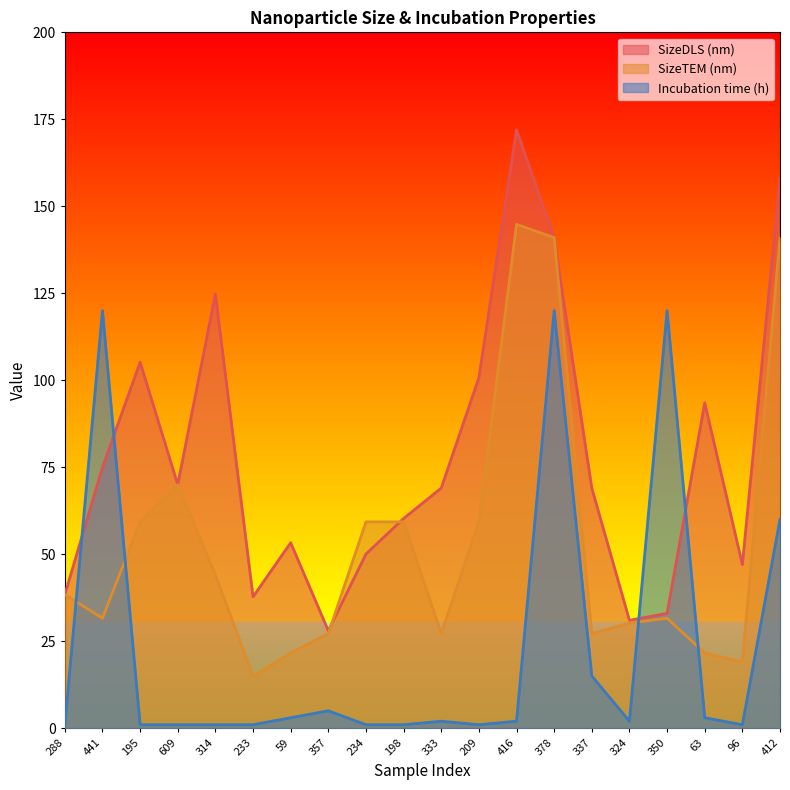

Reading left to right, what are all the values shown in this chart?

SizeDLS (nm): 288=38.4	441=75.0	195=105.2	609=70.0	314=124.8	233=37.8	59=53.3	357=28.0	234=50.0	198=60.3	333=69.0	209=100.7	416=172.0	378=141.0	337=69.0	324=31.0	350=33.0	63=93.5	96=47.0	412=158.0
SizeTEM (nm): 288=38.4	441=31.6	195=59.3	609=70.0	314=44.0	233=14.9	59=21.6	357=27.2	234=59.3	198=59.3	333=27.2	209=59.3	416=144.8	378=141.0	337=27.2	324=30.2	350=31.6	63=21.6	96=19.1	412=141.0
Incubation time (h): 288=1.0	441=120.0	195=1.0	609=1.0	314=1.0	233=1.0	59=3.0	357=5.0	234=1.0	198=1.0	333=2.0	209=1.0	416=2.0	378=120.0	337=15.0	324=2.0	350=120.0	63=3.0	96=1.0	412=60.0